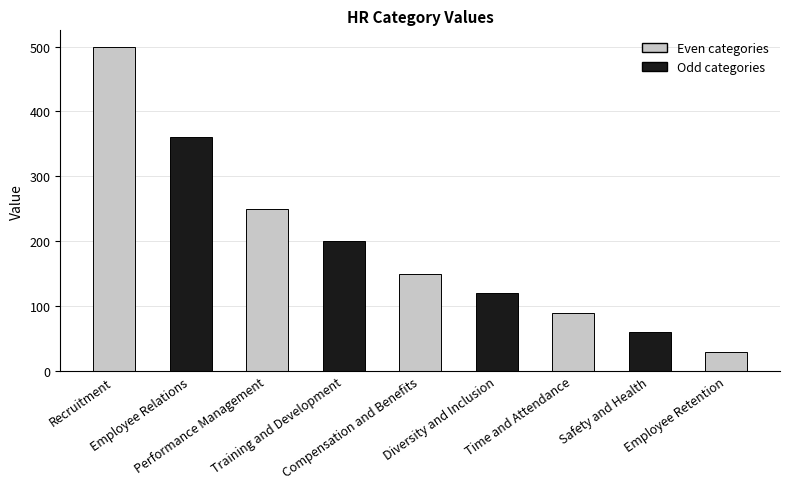

How many data points does each series have?

9